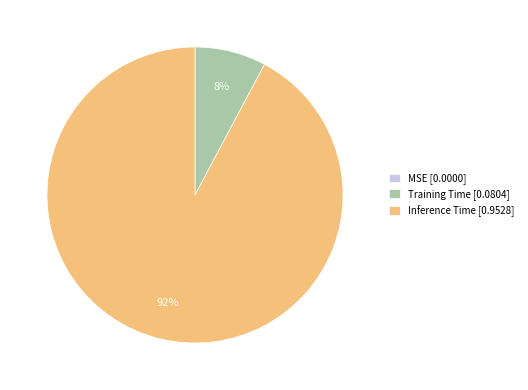

Is there any slice that represents more than half of the pie?

Yes